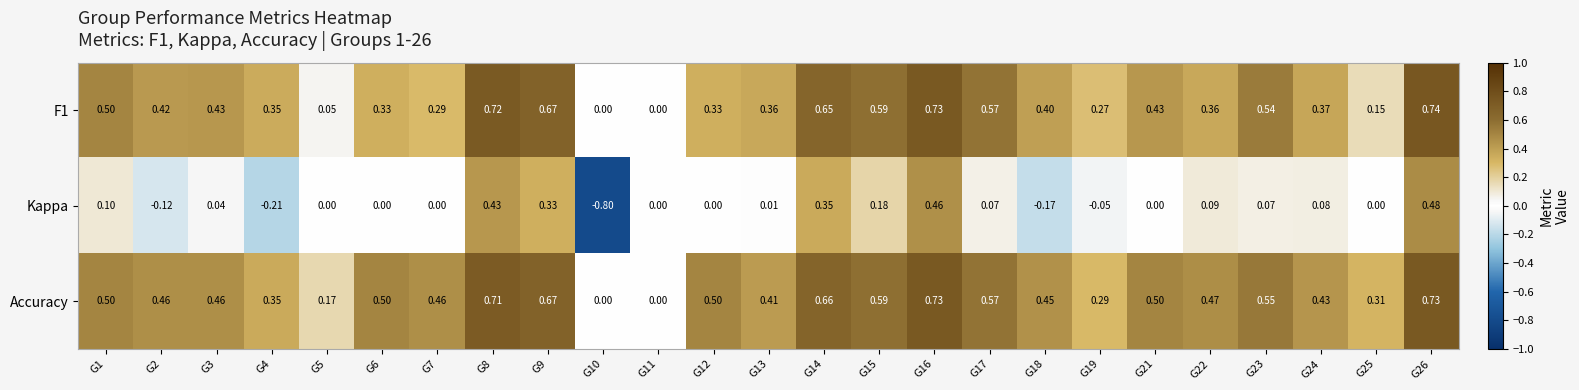

Which series has the largest total across all categories?

Accuracy